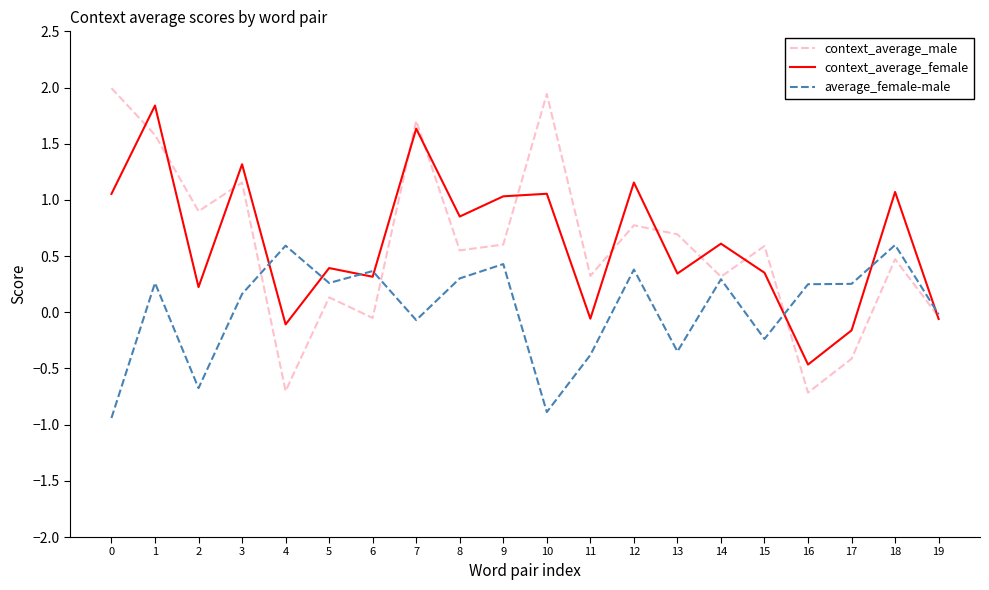

Which series has the largest range (max minus min)?

context_average_male